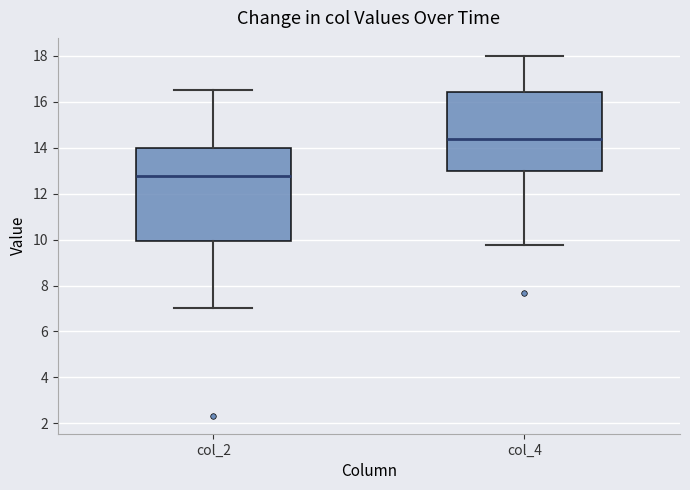

Where is the upper edge of the box for col_4 on the y-axis? The values are not printed on the chart, so give them approximately, as read against the axis.

16.4